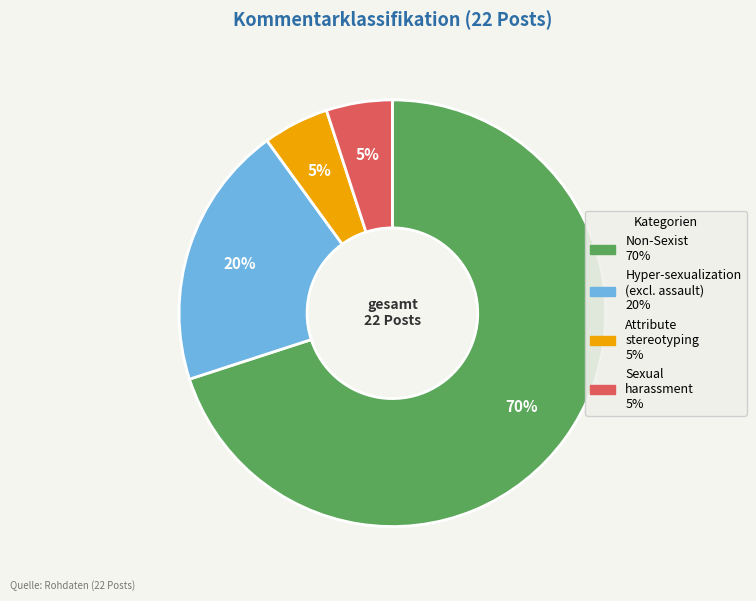

Does any single category account for the majority?

Yes